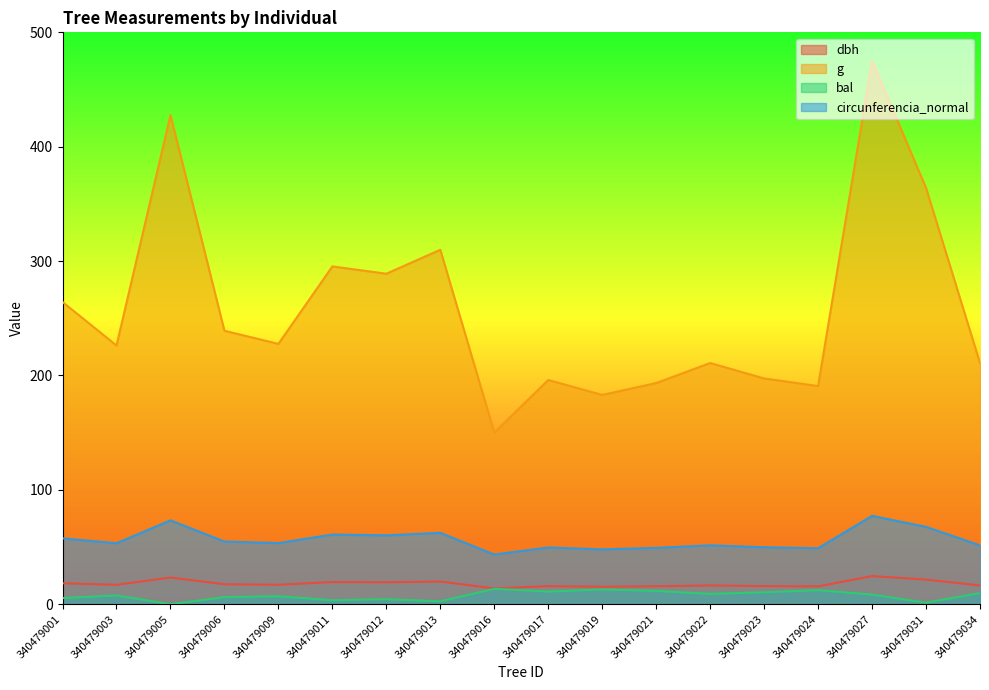

Reading left to right, extract all data points from this chart.

dbh: 18.3	17.0	23.3	17.4	17.0	19.4	19.2	19.9	13.8	15.8	15.3	15.7	16.4	15.8	15.6	24.6	21.5	16.4
g: 264.2	226.2	427.6	239.1	227.6	295.4	289.0	309.9	150.1	196.1	183.0	193.4	210.9	197.4	190.8	475.0	364.0	210.8
bal: 5.4	7.7	0.0	6.2	7.0	3.5	4.5	2.5	13.5	11.1	12.9	11.7	9.1	10.4	12.3	8.4	1.4	9.8
circunferencia_normal: 57.6	53.3	73.3	54.8	53.5	60.9	60.3	62.4	43.4	49.6	48.0	49.3	51.5	49.8	49.0	77.3	67.6	51.5